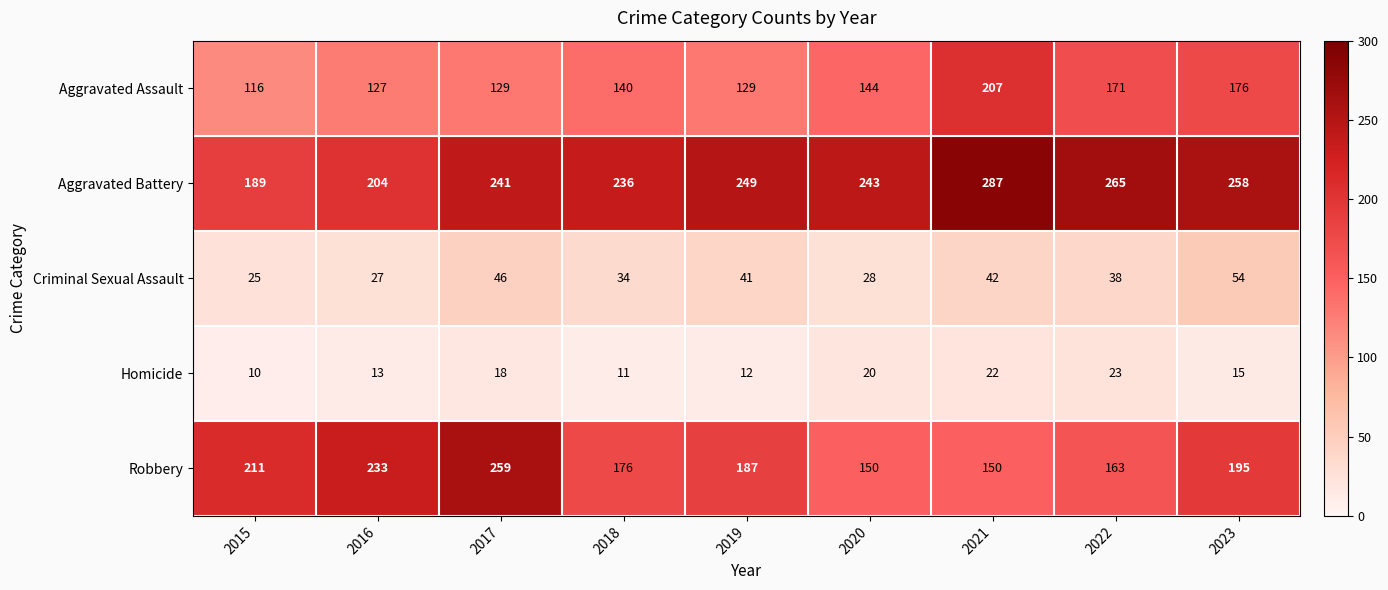

Where is Aggravated Assault nearest to the value 161?

2022